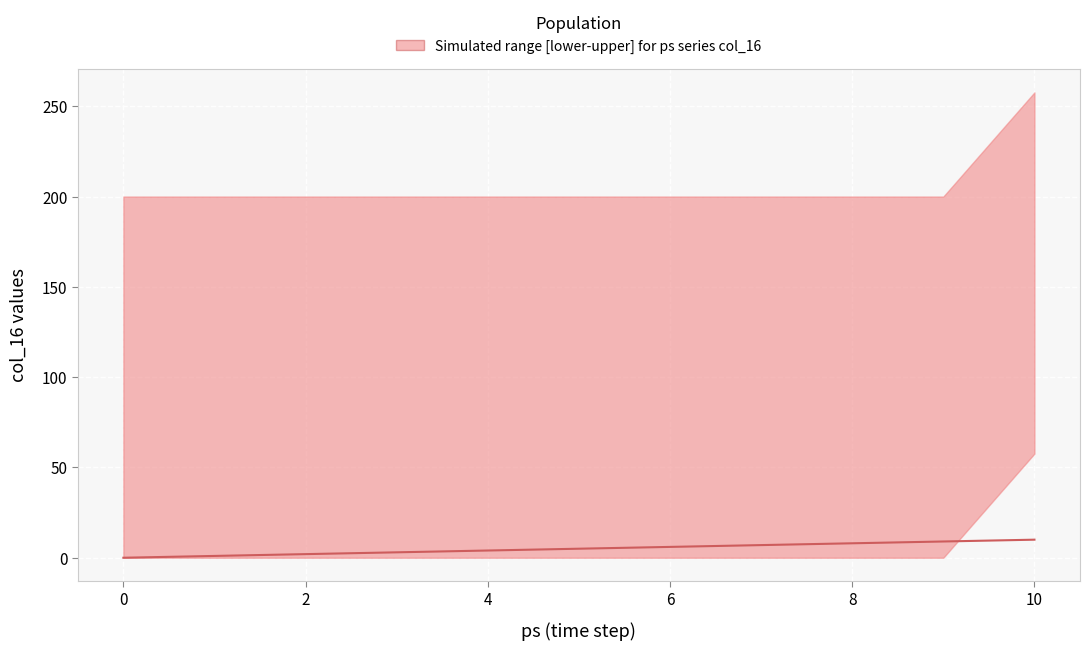

What is the value of the 2nd point from the left?

1